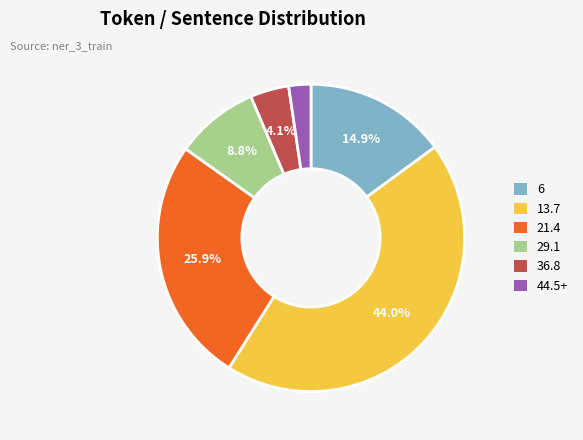

Does 36.8 represent more than half of the total?

No